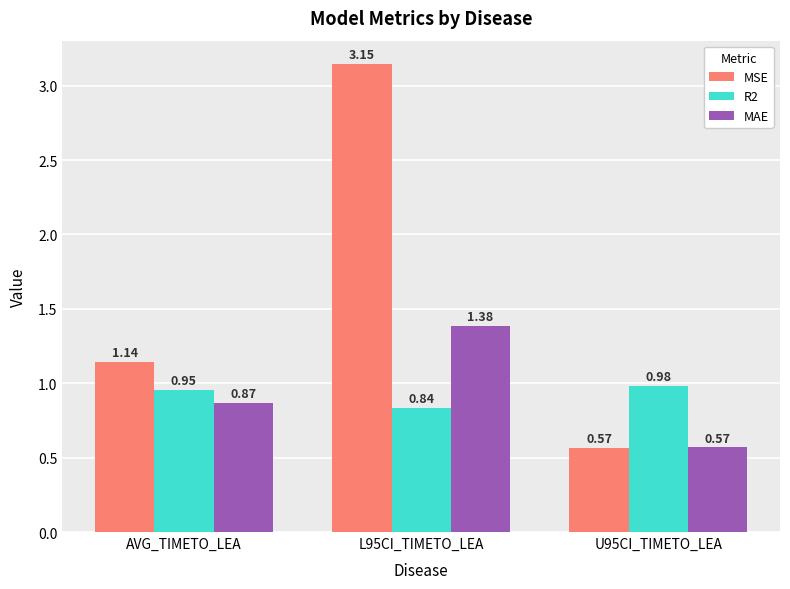

At which label is R2 closest to 0?

L95CI_TIMETO_LEA